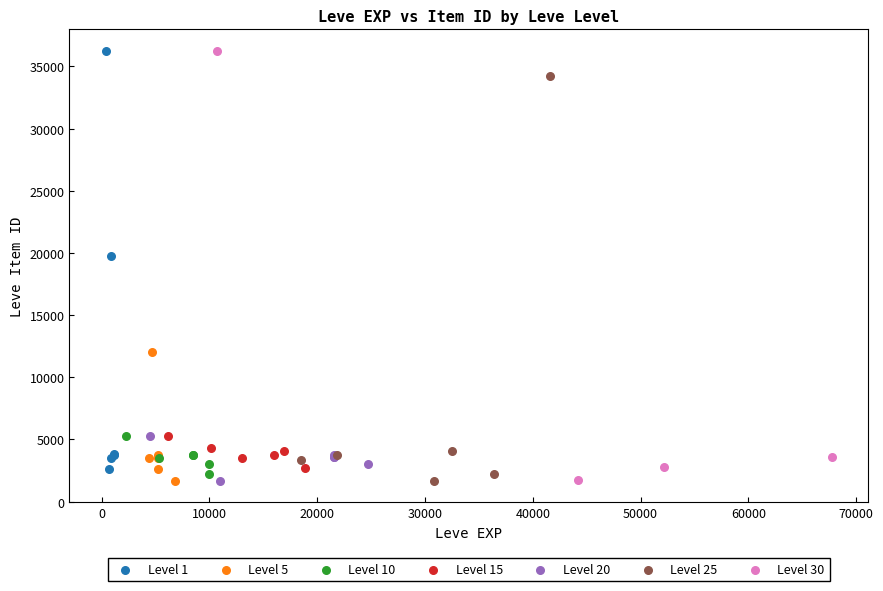

What are all the series names shown in the legend?

Level 1, Level 5, Level 10, Level 15, Level 20, Level 25, Level 30